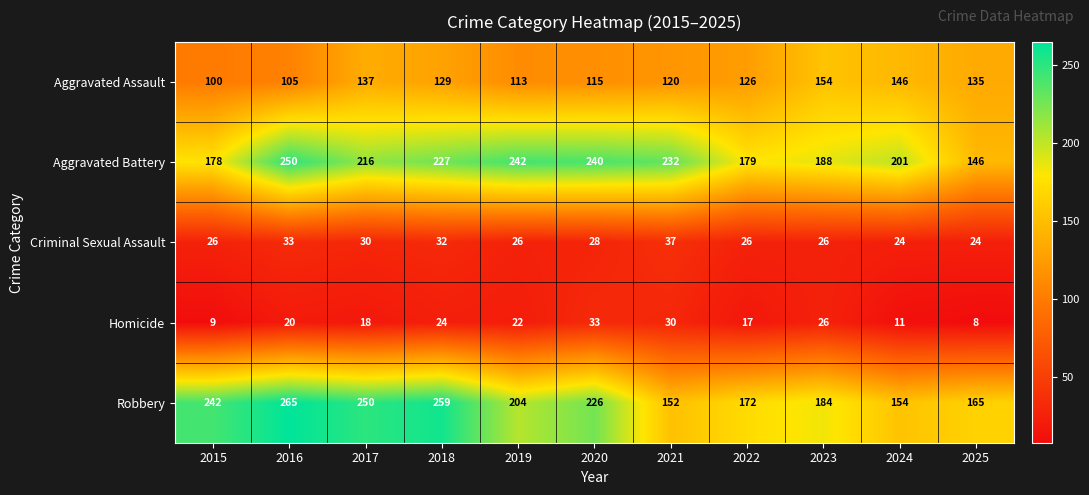

Which series changed the most between 2017 and 2022?

Robbery